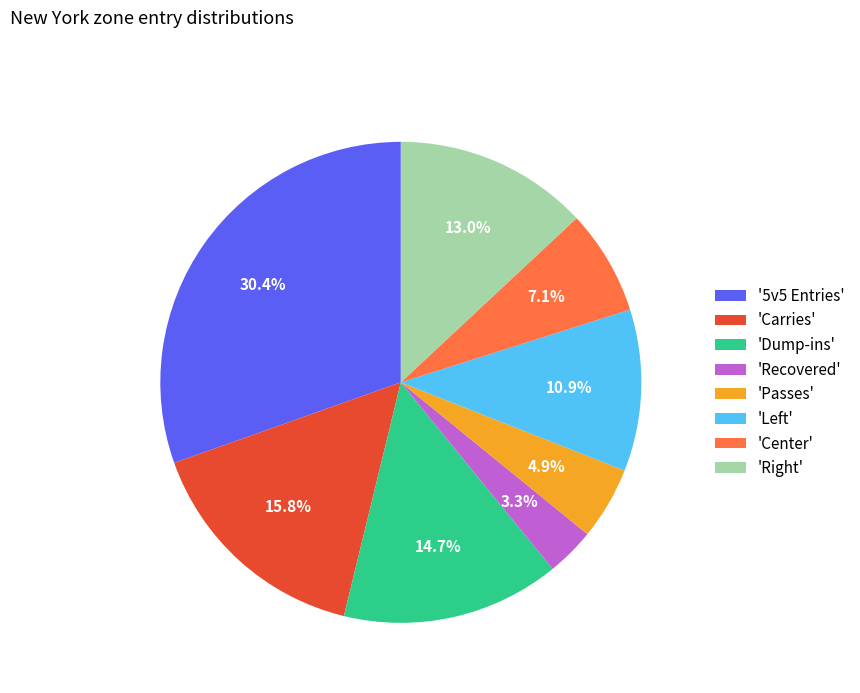

How much of the chart is everything except 'Recovered'?

96.7%